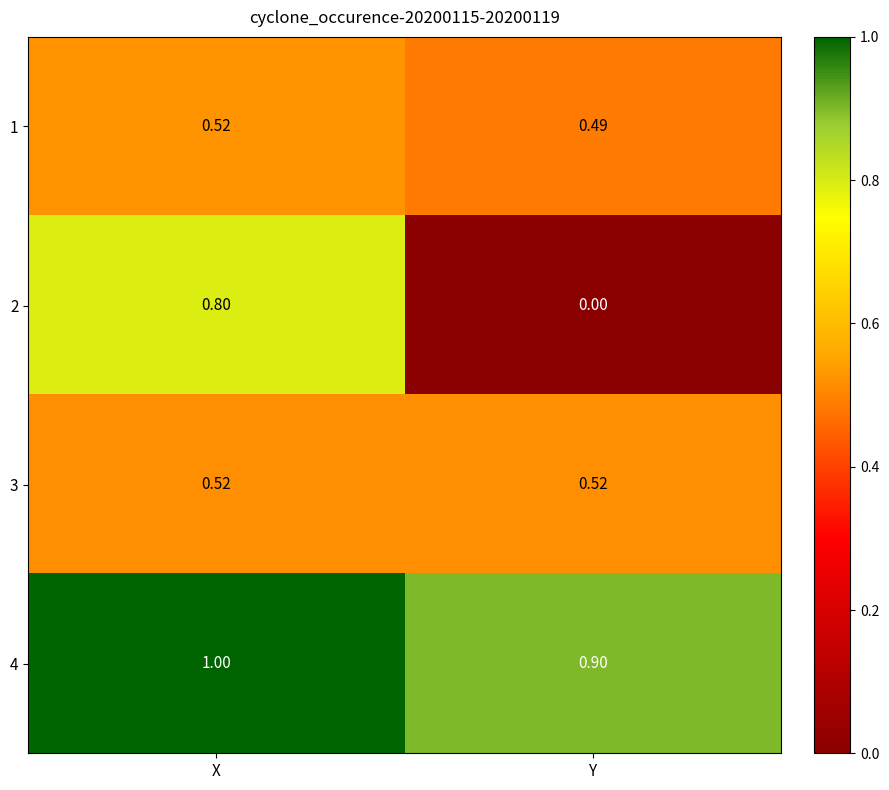

At which category does the chart reach its peak across all series?

X